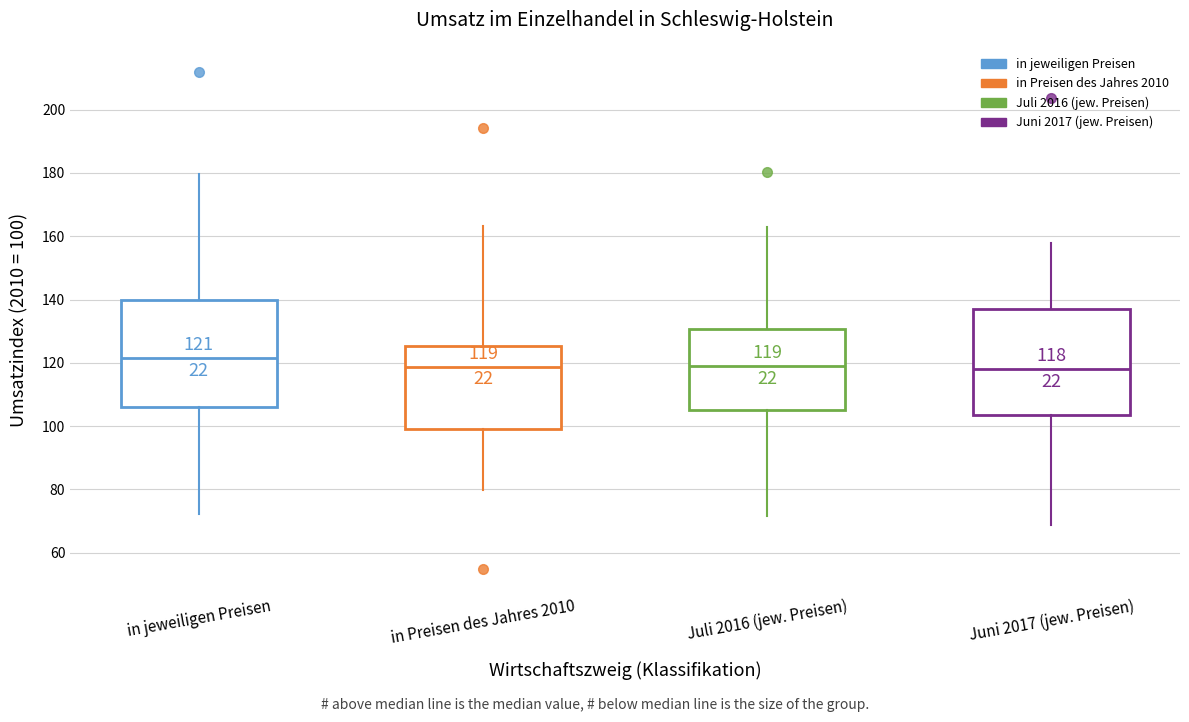

Which box has the highest median line?

in jeweiligen Preisen